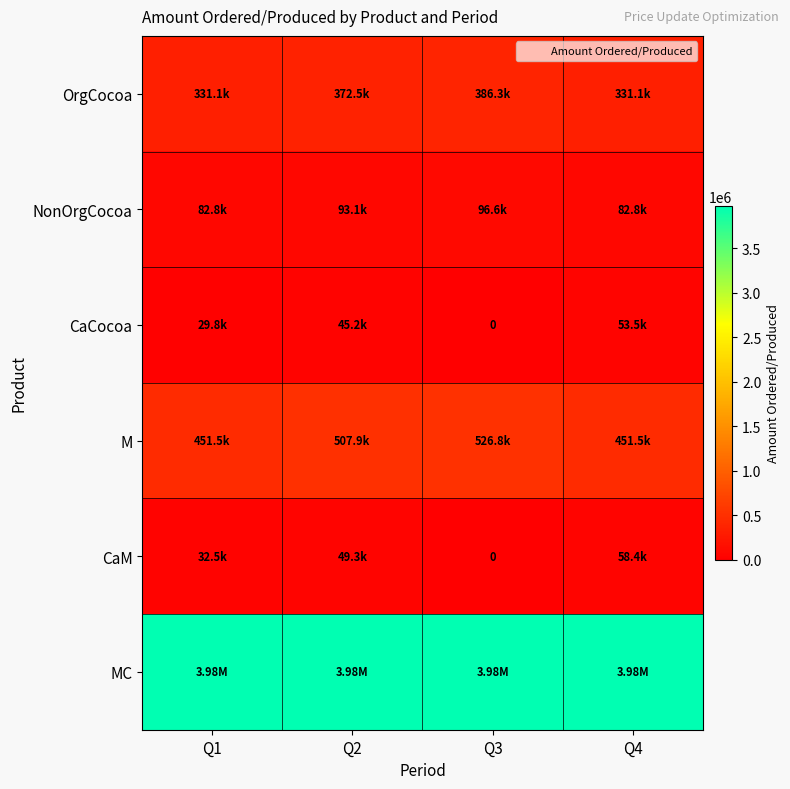

What is the total value across all series at Q4?

4955503.2